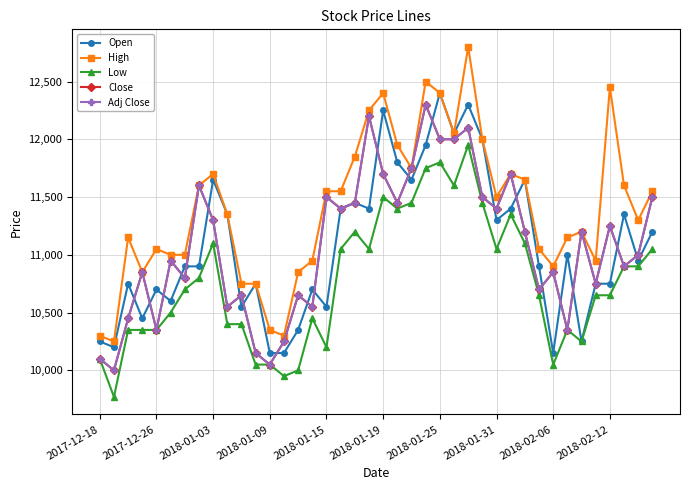

Is this an area chart (filled region under the line)?

No